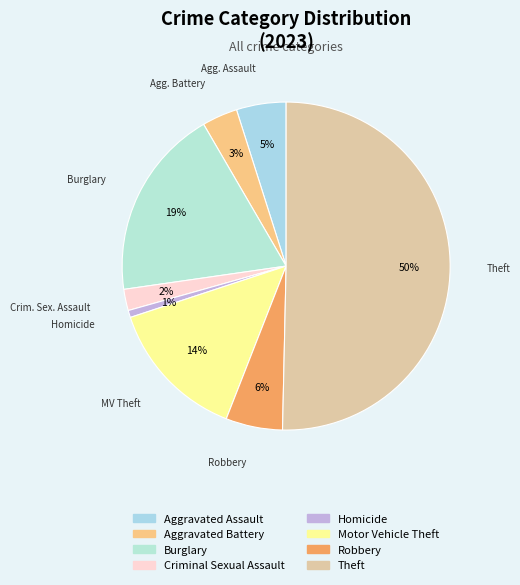

Between Robbery and Aggravated Battery, which is larger?

Robbery